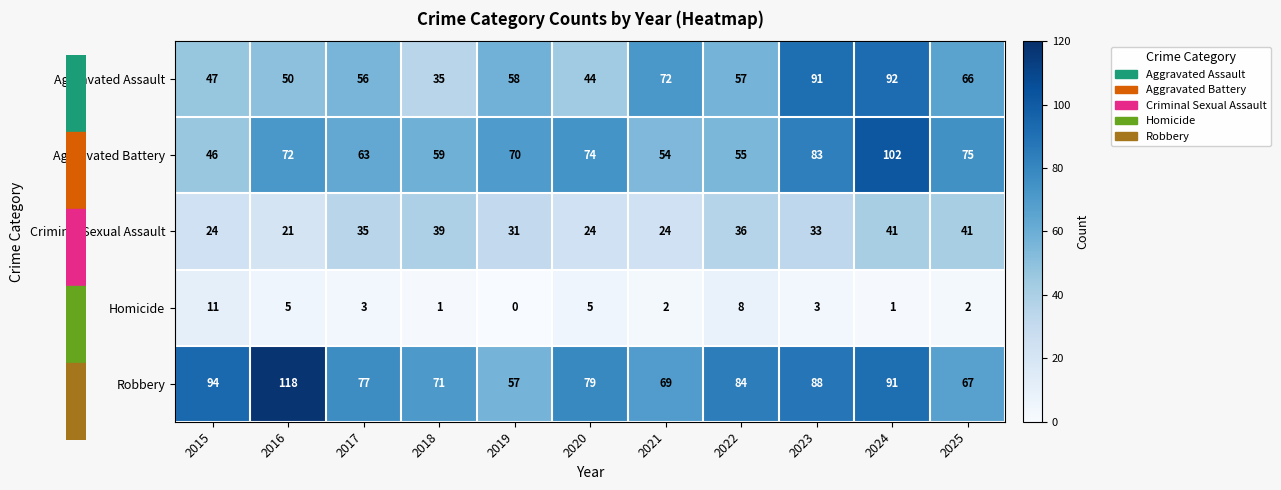

What is the difference between the maximum and minimum values in the Aggravated Battery series?

56